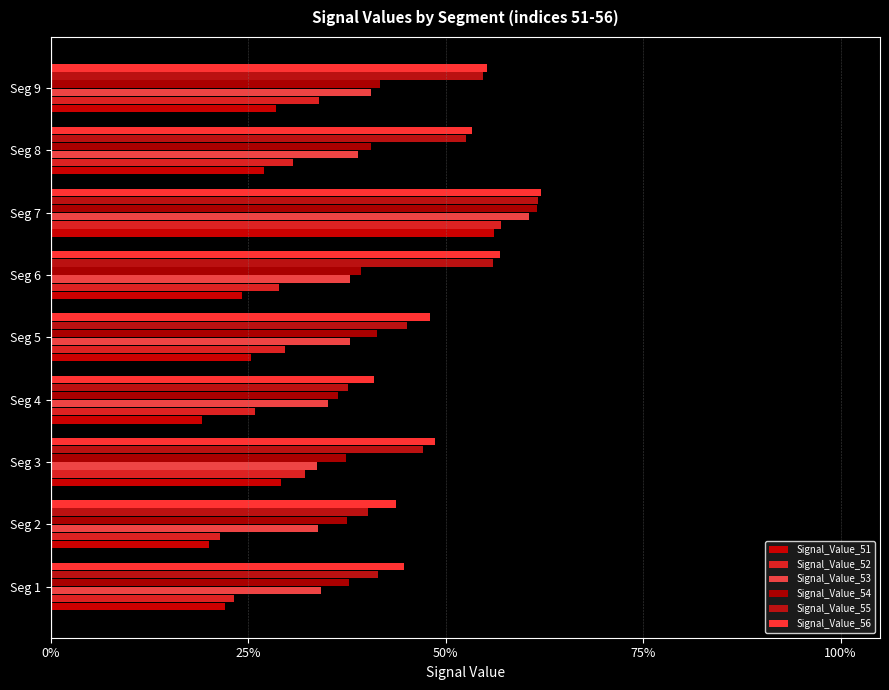

What is the sum of all Signal_Value_55 values?

4.4